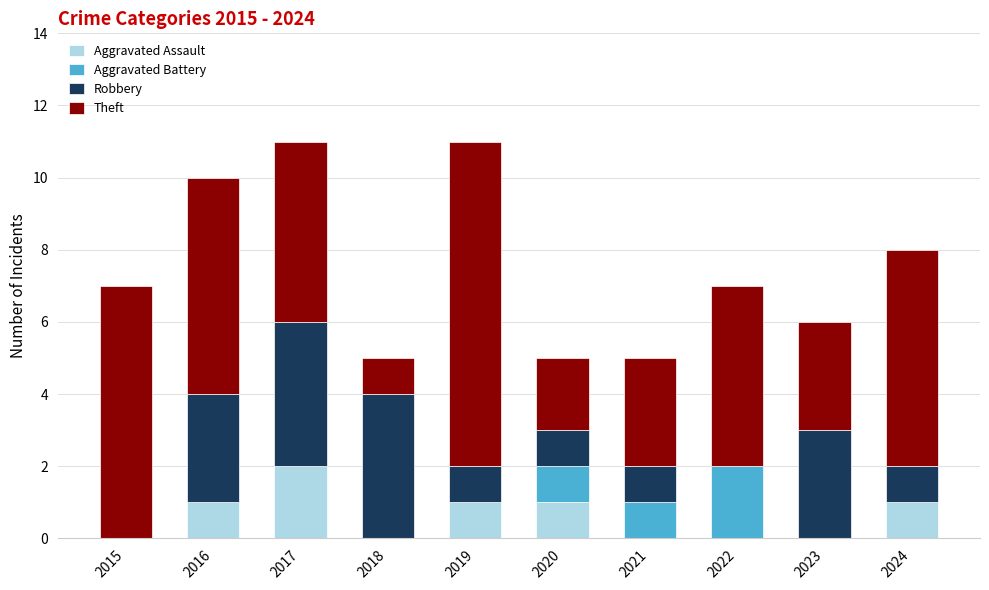

At which label does Aggravated Assault reach its peak?

2017